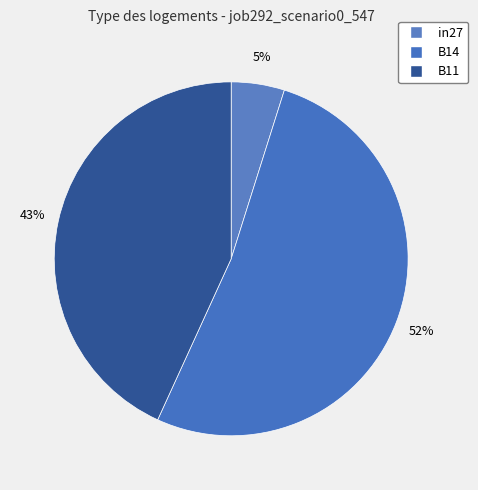

How many segments does this pie chart have?

3